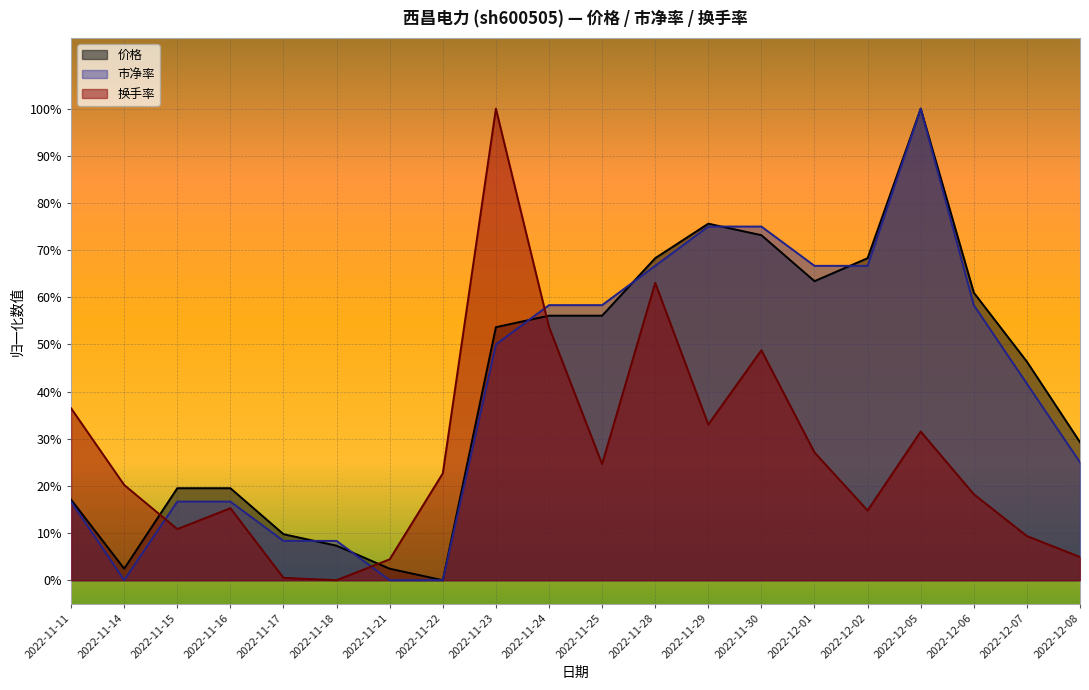

Which series has the largest range (max minus min)?

价格